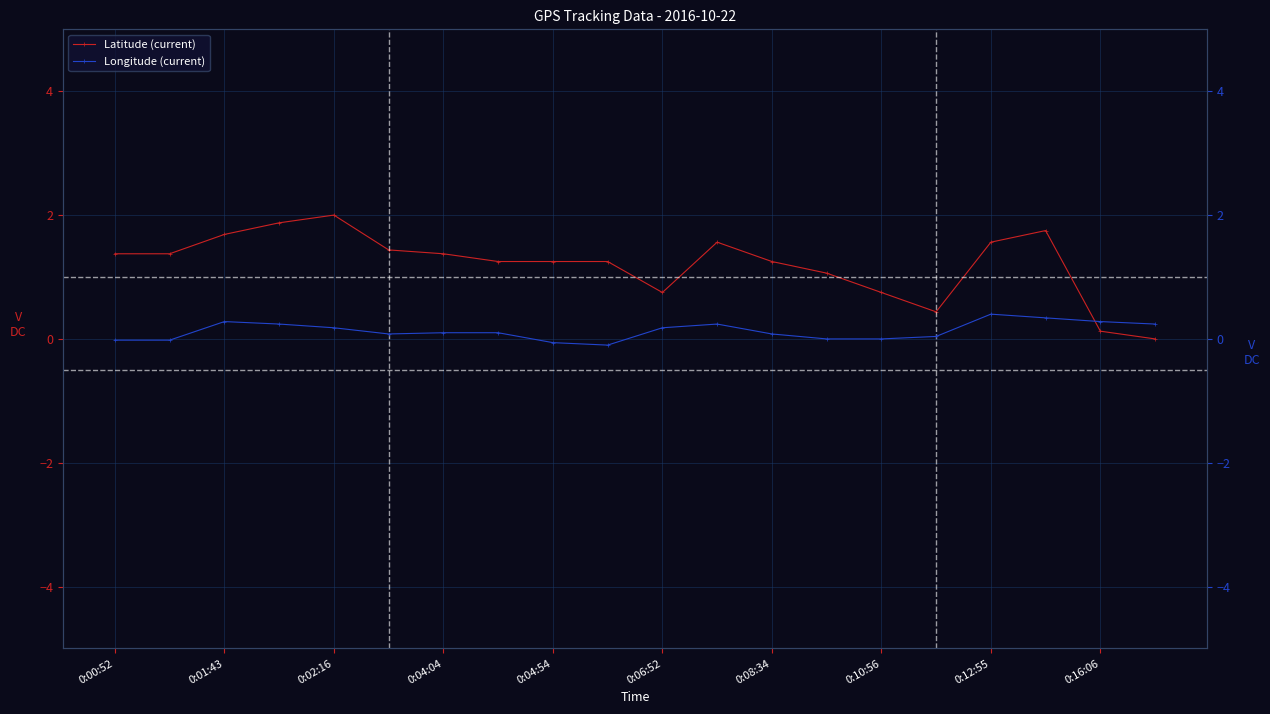

List the series in order of their overall mean, lowest first.

Longitude (current), Latitude (current)